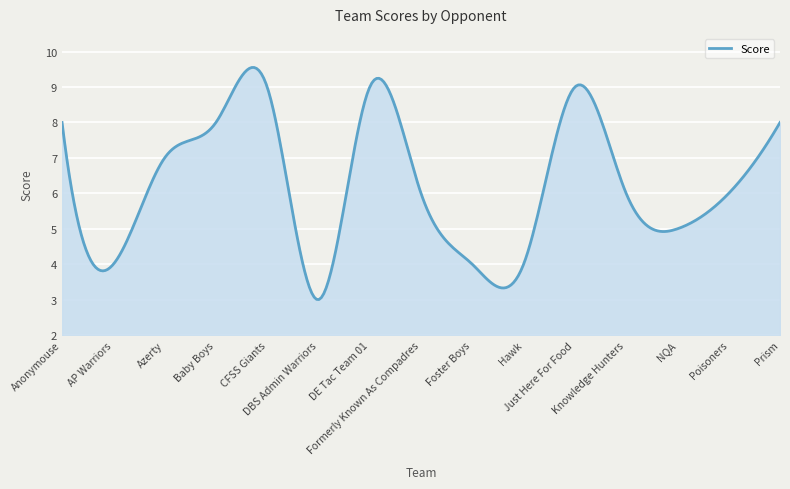

What is the minimum value shown in the chart?

3.0